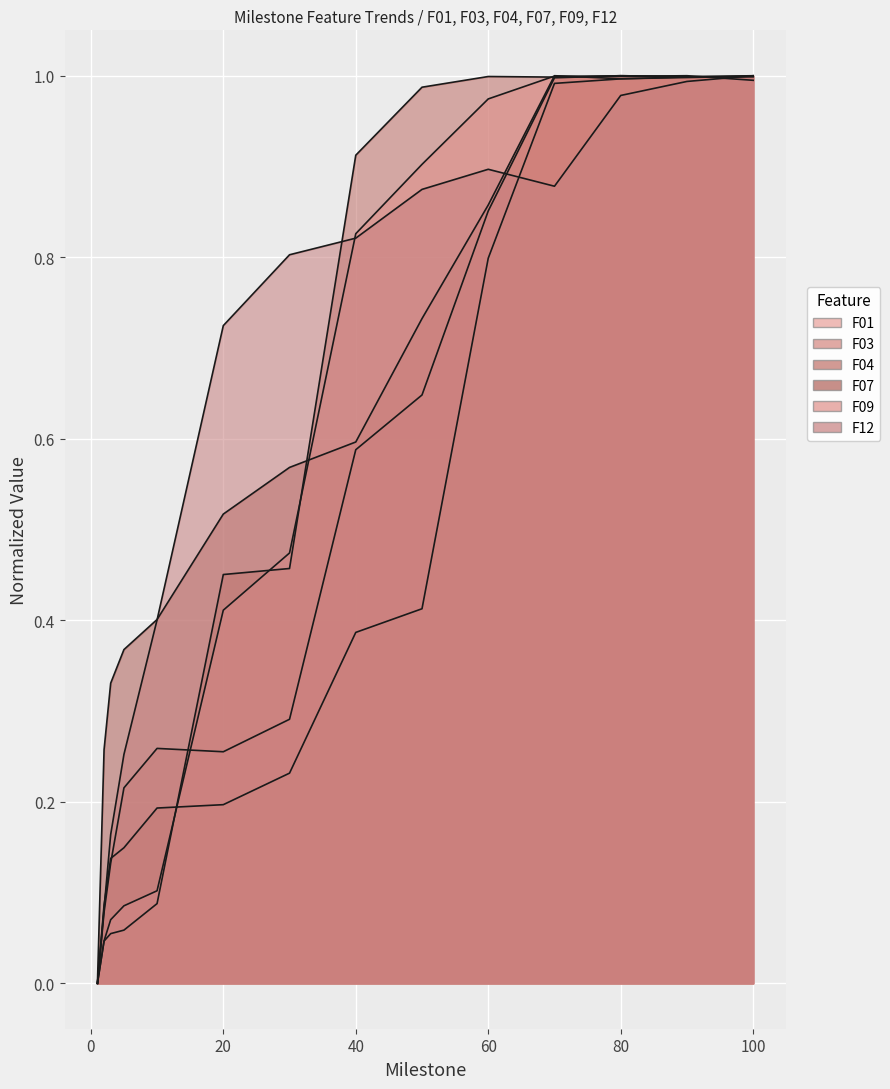

In F01, how many points are lower than both neighbors (excluding endpoints)?

1